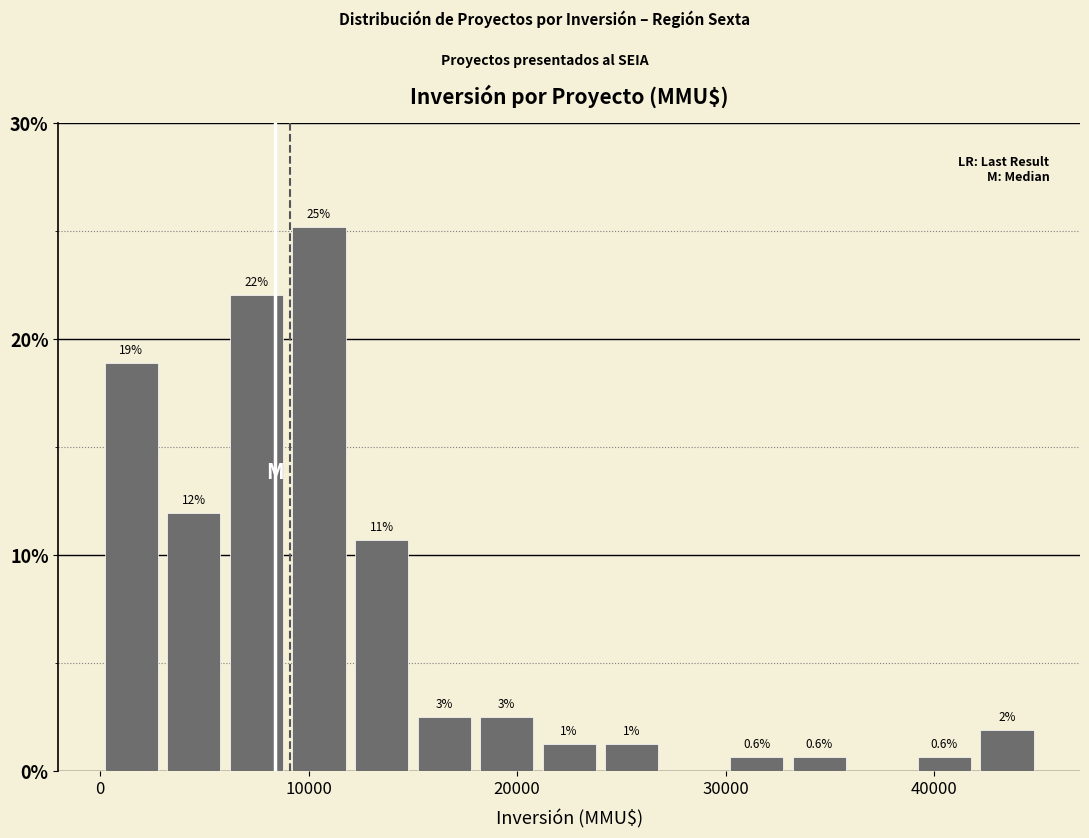

Around what value on the x-axis is the tallest bar? Give the approximate position of its centre, as read against the axis.

11000